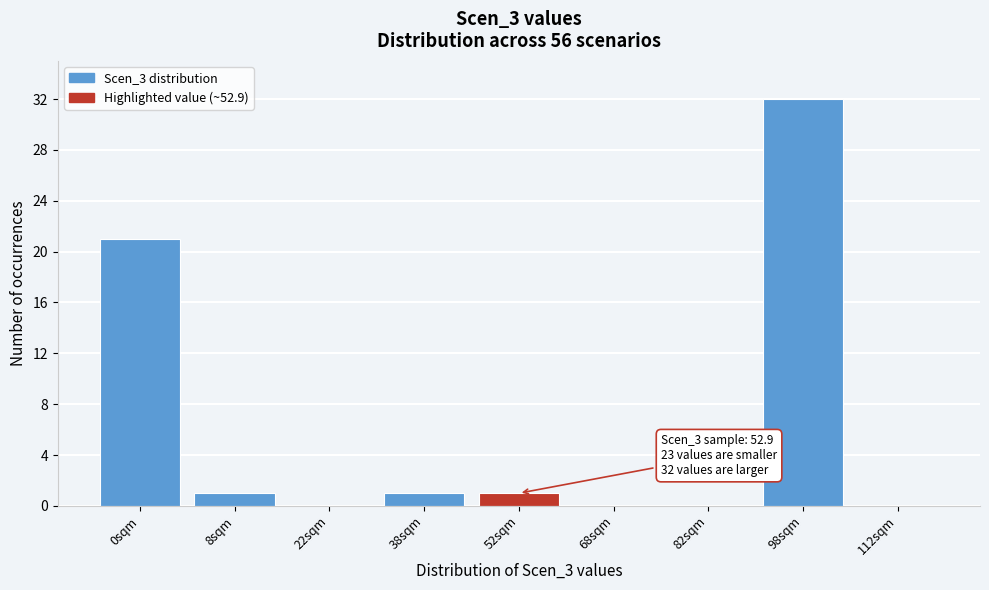

Reading left to right, what are all the values shown in this chart?

0sqm=21	8sqm=1	22sqm=0	38sqm=1	52sqm=1	68sqm=0	82sqm=0	98sqm=32	112sqm=0